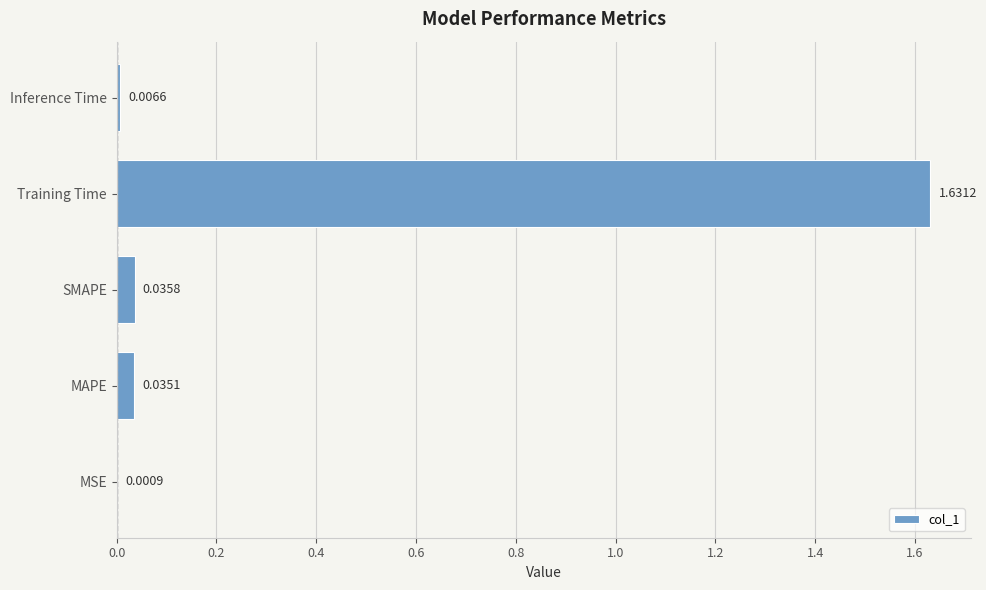

At which label is the value closest to 0?

MSE